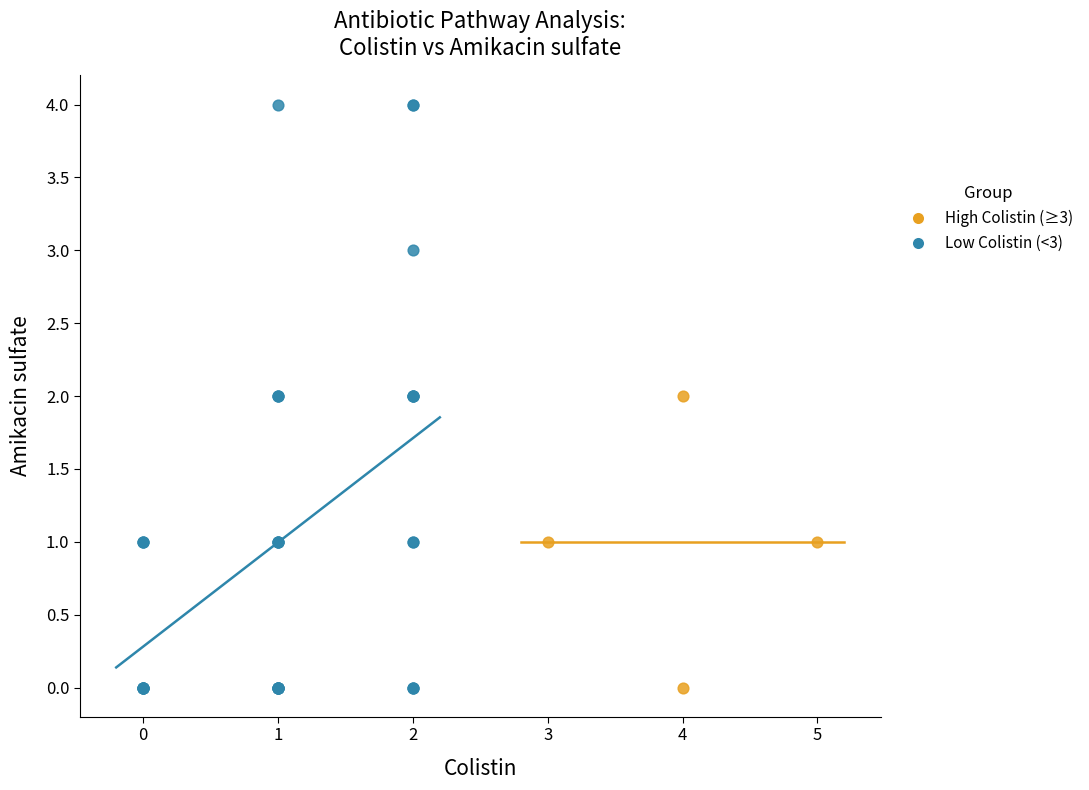

Which series has the widest spread of Y values?

Low Colistin (<3)